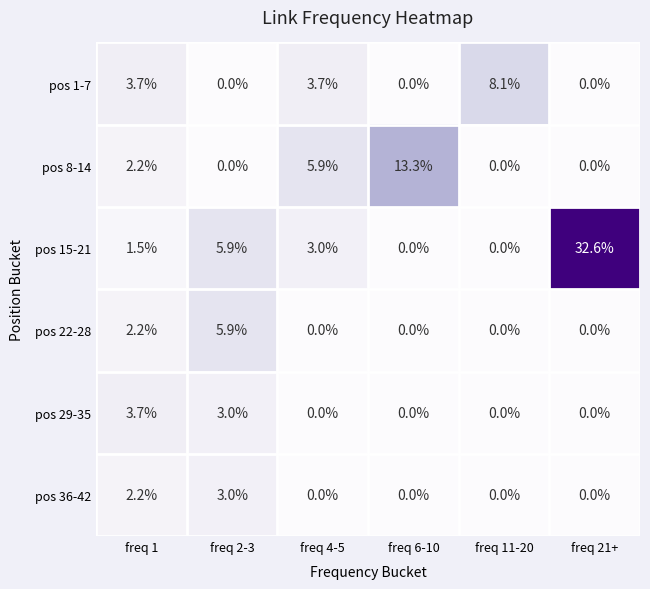

At how many categories does at least one series exceed 28?

1